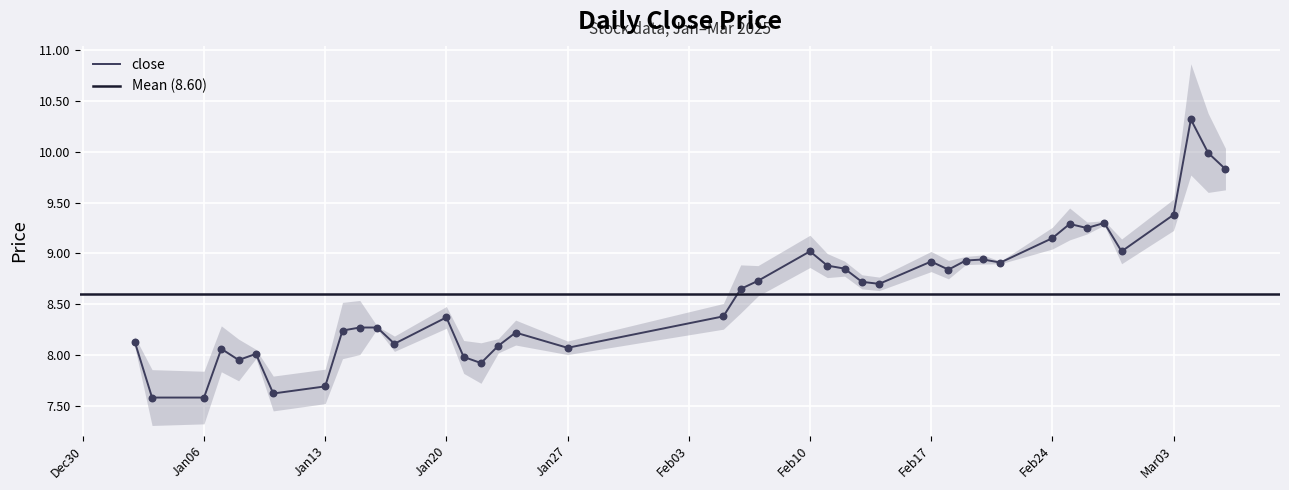

Between 2025-02-05 and 2025-01-16, which is larger?

2025-02-05